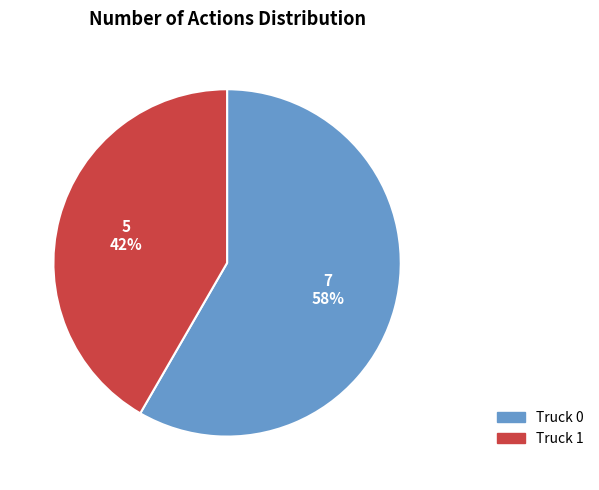

To the nearest percent, what is the average slice percentage?

50%